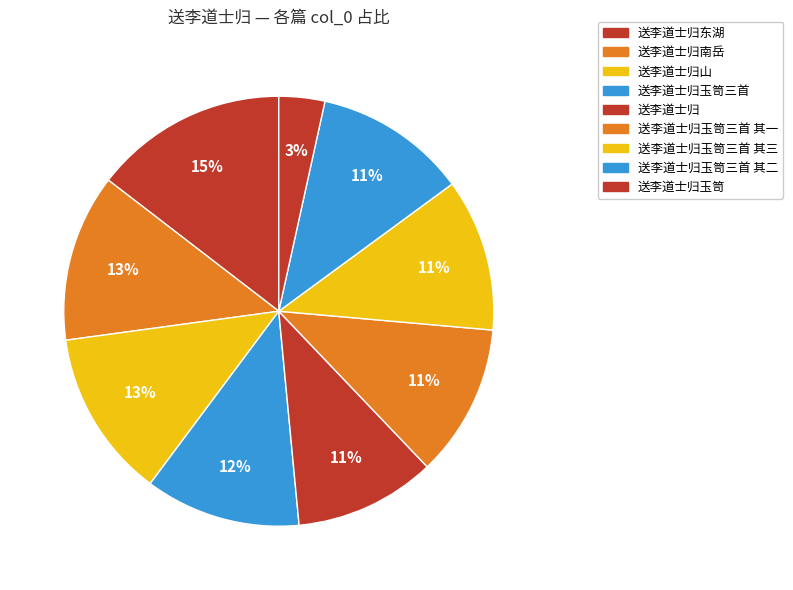

What is the change in value from 送李道士归玉笥三首 其一 to 送李道士归玉笥三首 其三?

+2